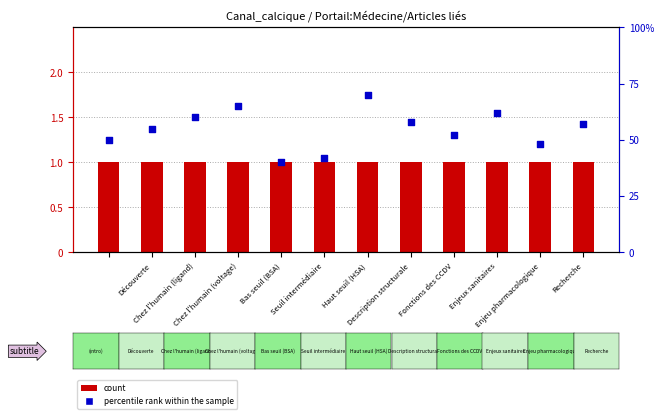

Which series contains the lowest Y value?

count